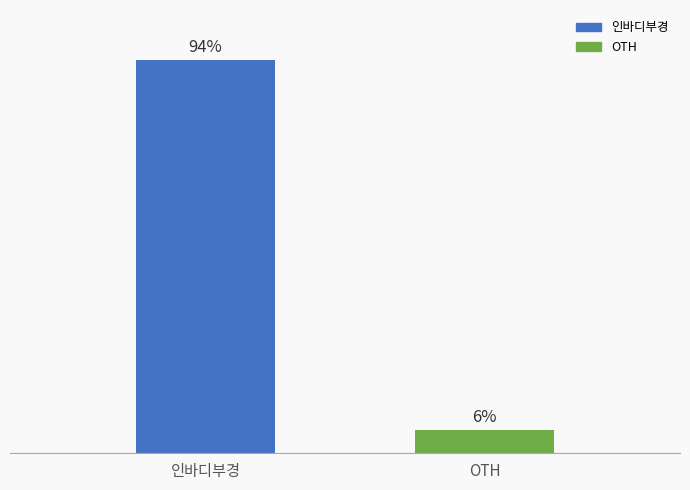

What is the label of the 2nd bar from the left?

OTH